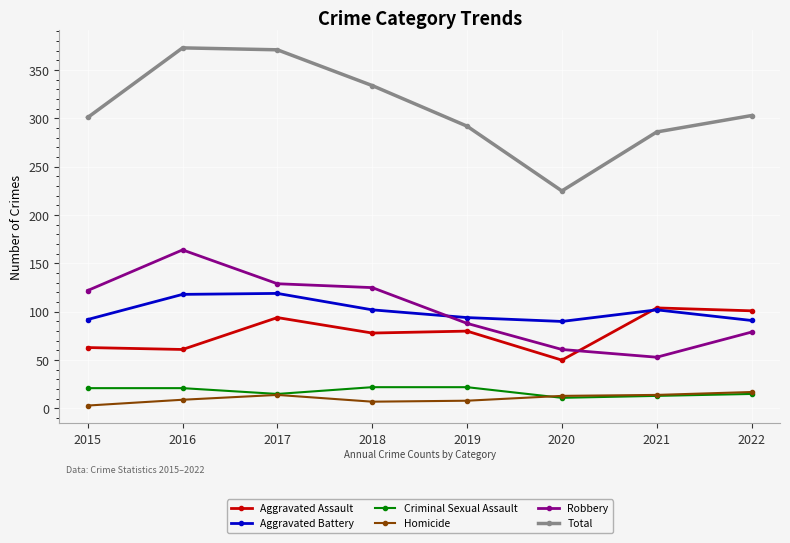

What is the value of the Aggravated Battery point at the 6th from the left?

90